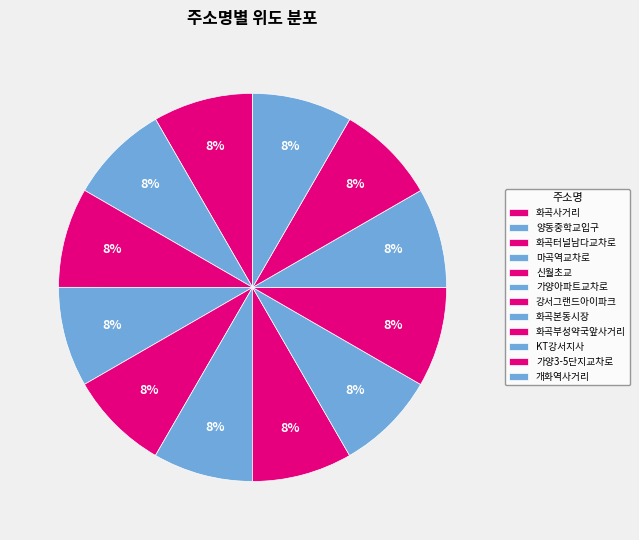

Count the number of slices in the pie.

12